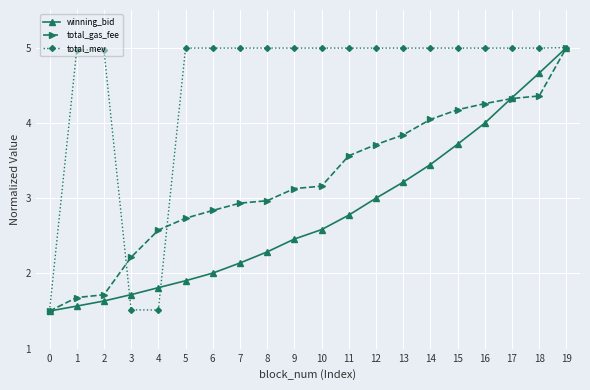

The value of total_mev at 17 is 1.1. True or false?

False